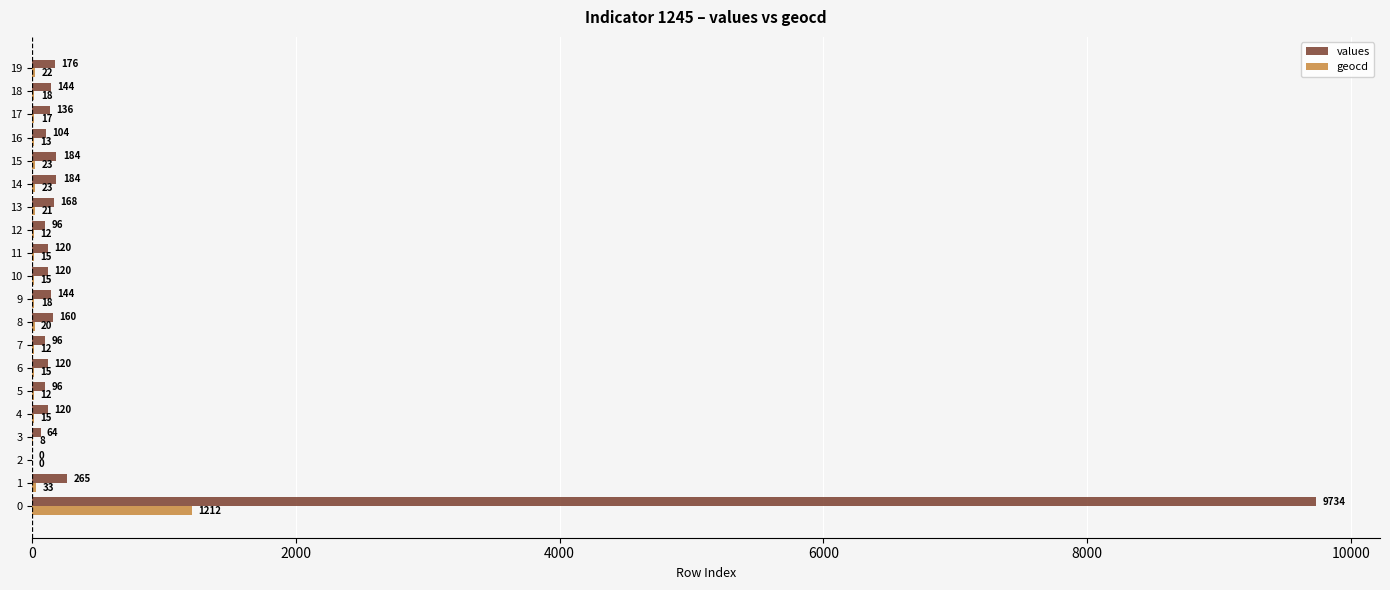

True or false: values has a value of 96 at 12.

True